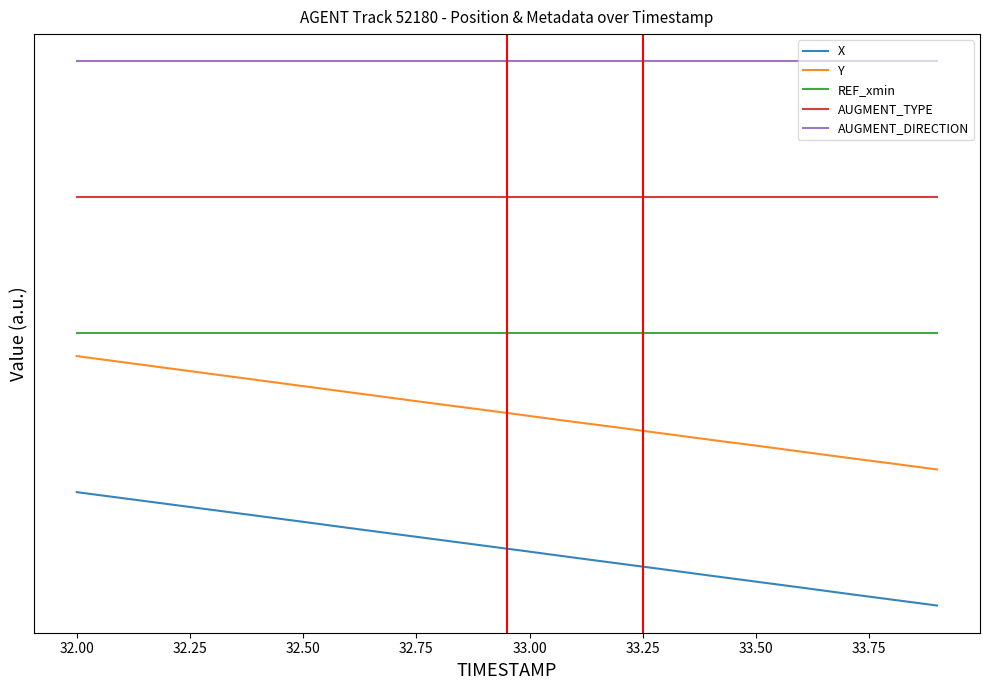

True or false: AUGMENT_TYPE and X cross at least once.

False